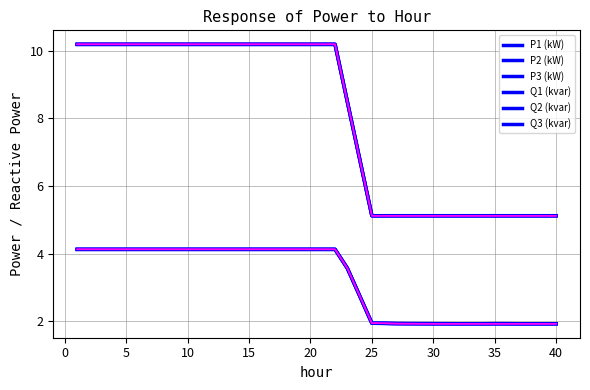

Does the chart have visible grid lines?

Yes